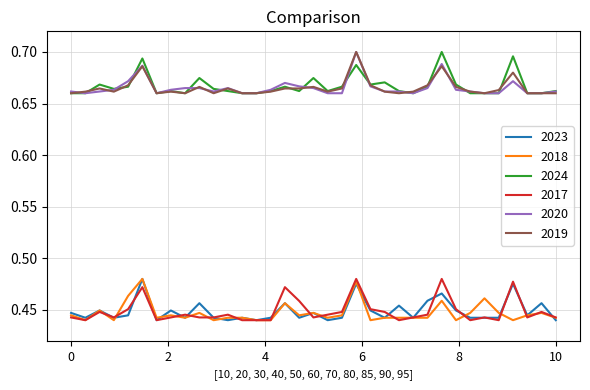

True or false: 2018 and 2020 intersect in this chart.

False